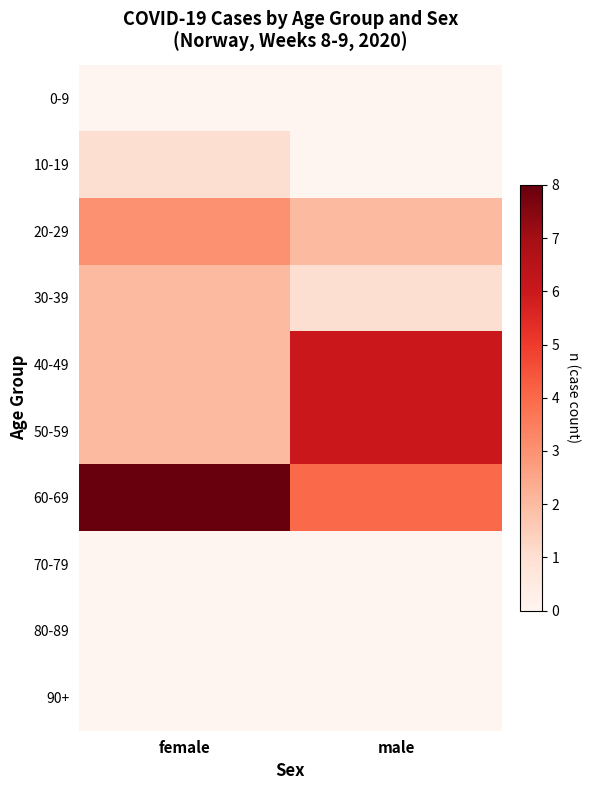

What is the maximum value shown in the chart?

8